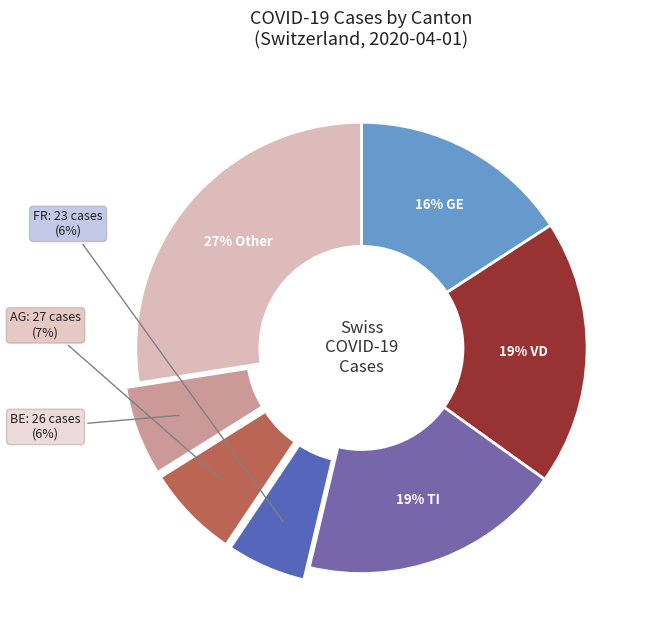

Count the number of slices in the pie.

7